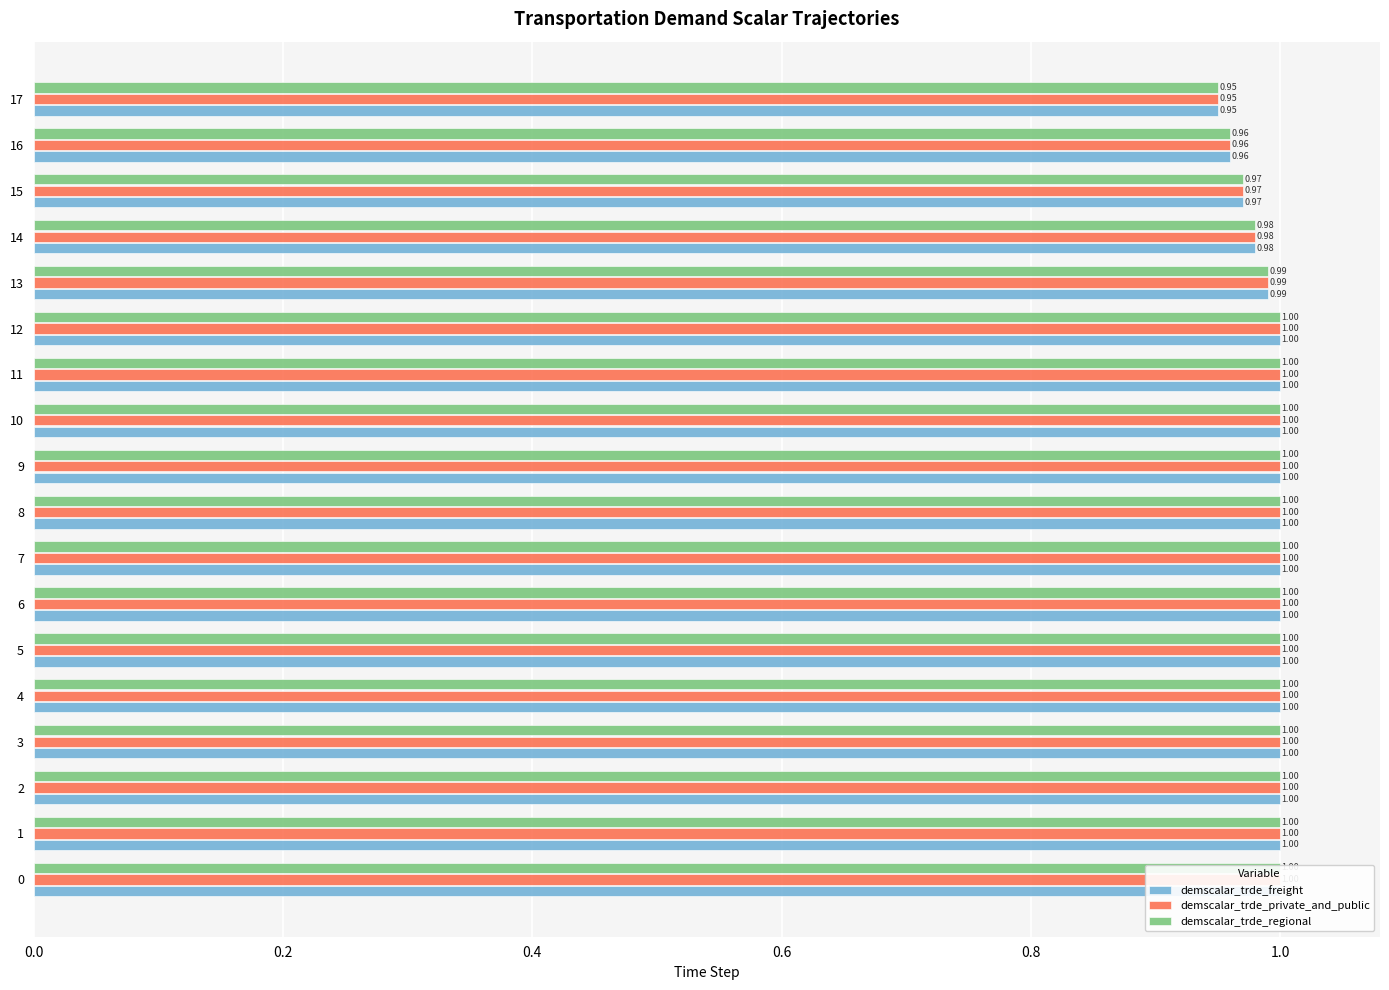

Which has a higher value, 11 or 3?

11